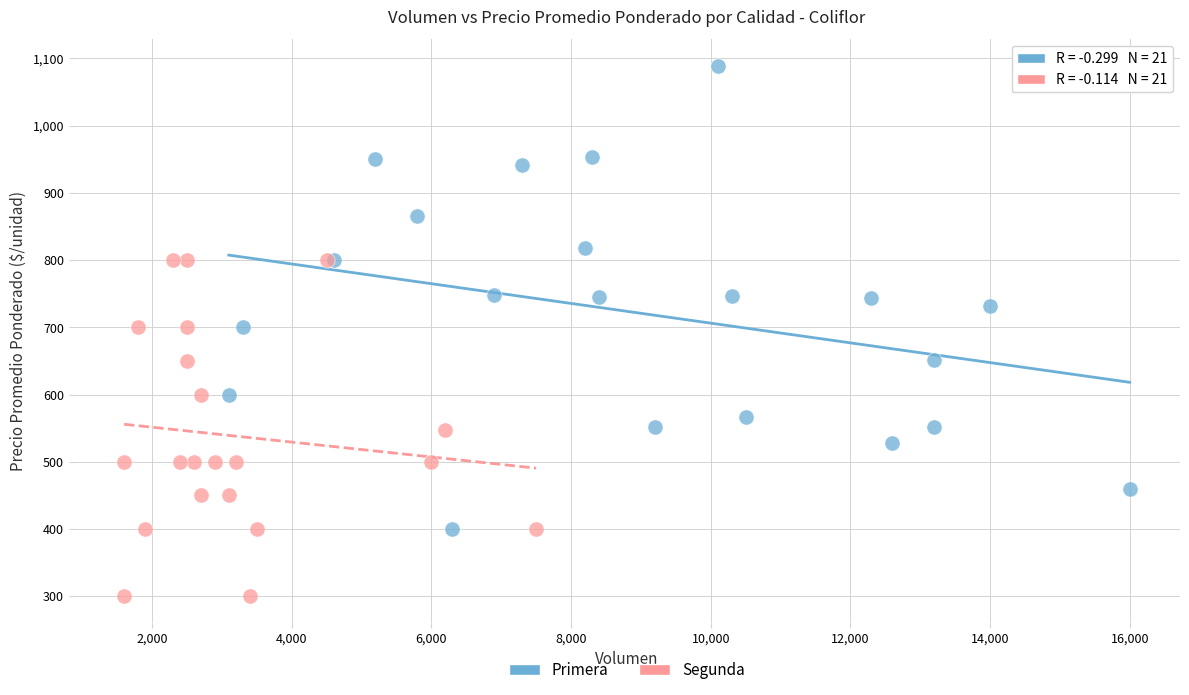

Which series contains the highest Y value?

Primera